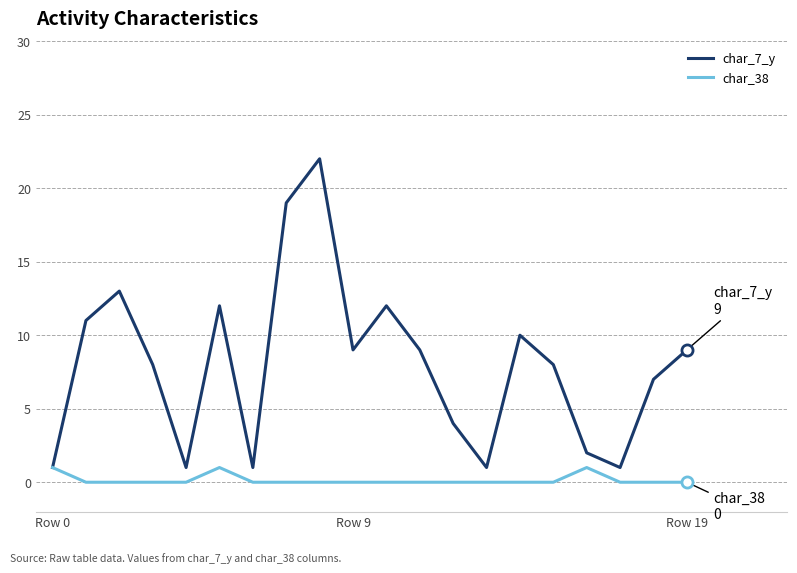

How many interior local peaks does the char_7_y series have?

5